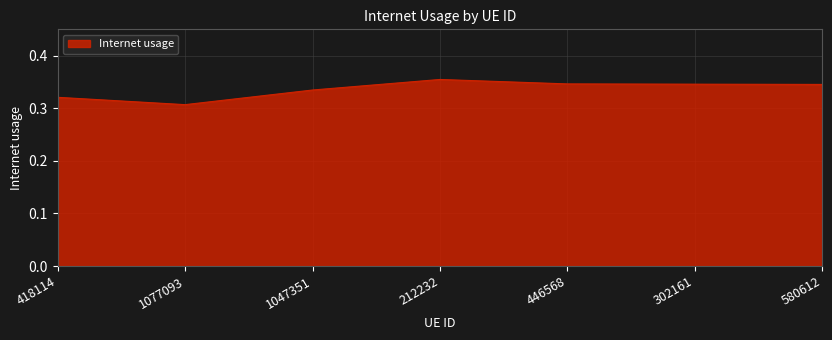

Count the values in the range 0 to 1.

7